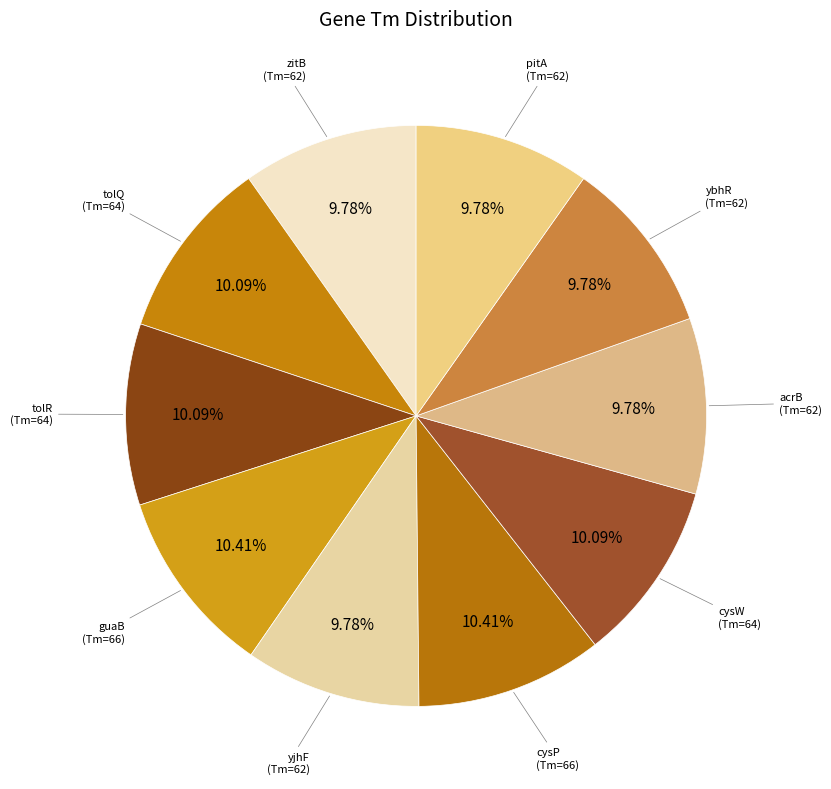

How many segments does this pie chart have?

10